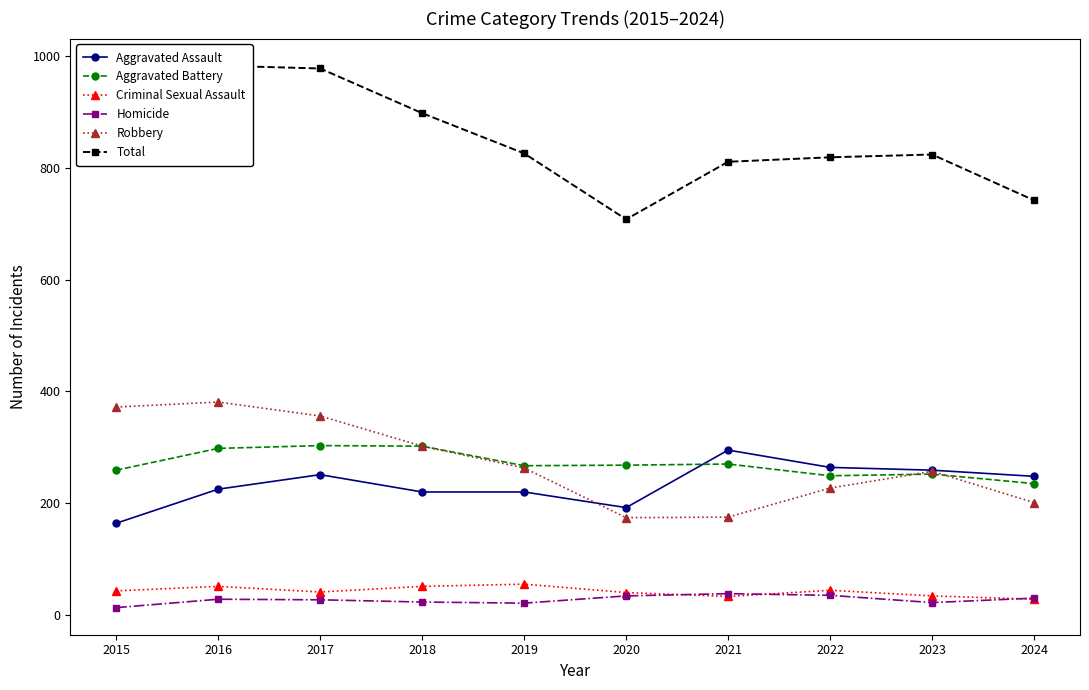

What is the difference between the highest and lowest values at 2018?

875